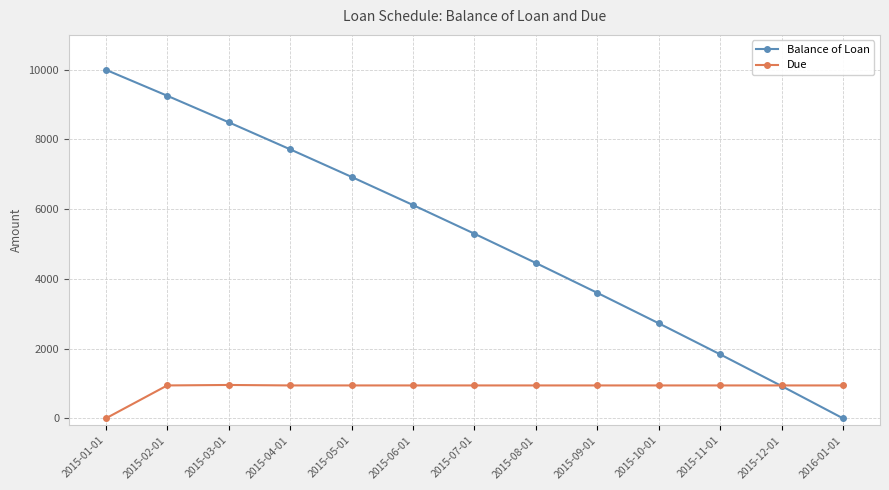

How many lines are shown in the chart?

2